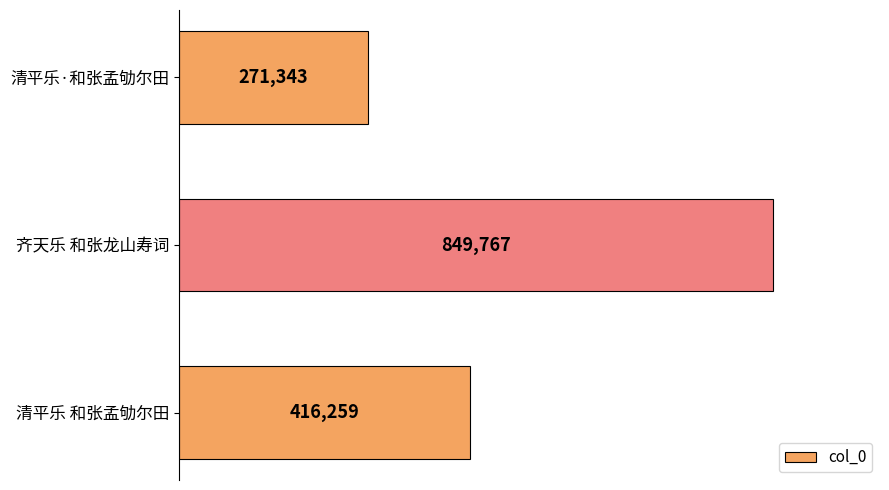

List the labels in order of value, largest first.

齐天乐 和张龙山寿词, 清平乐 和张孟劬尔田, 清平乐·和张孟劬尔田